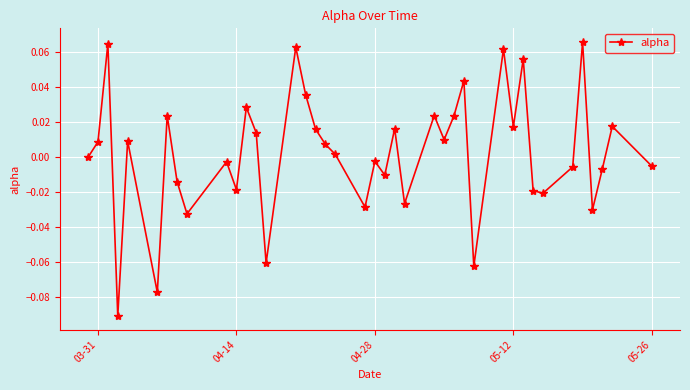

How many distinct data groups are displayed?

1